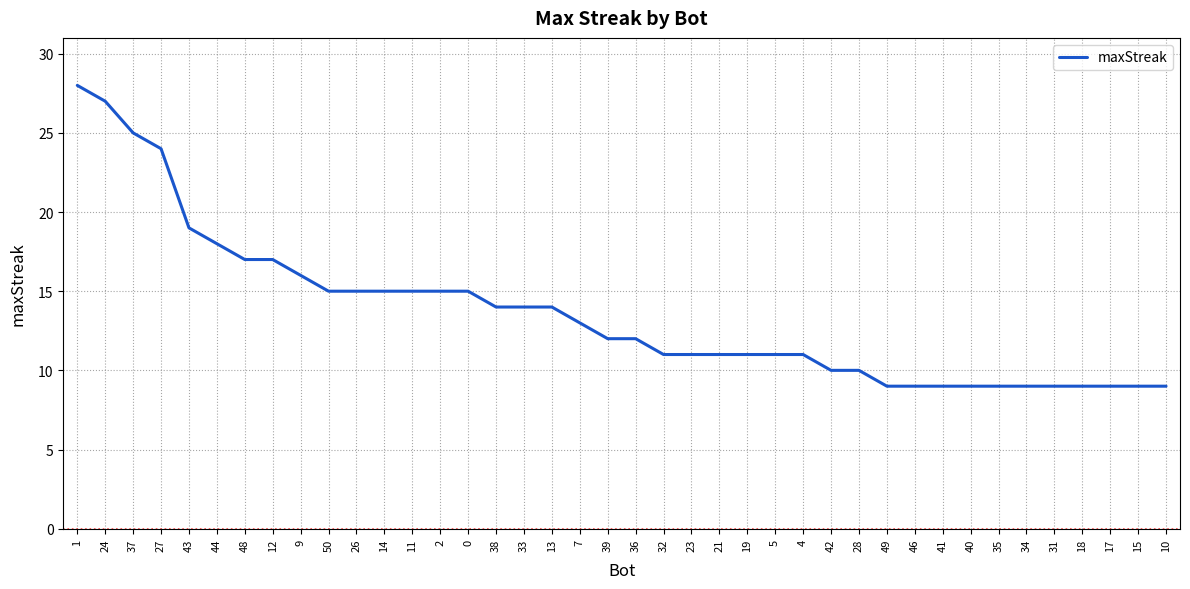

Count the number of categories in the chart.

40